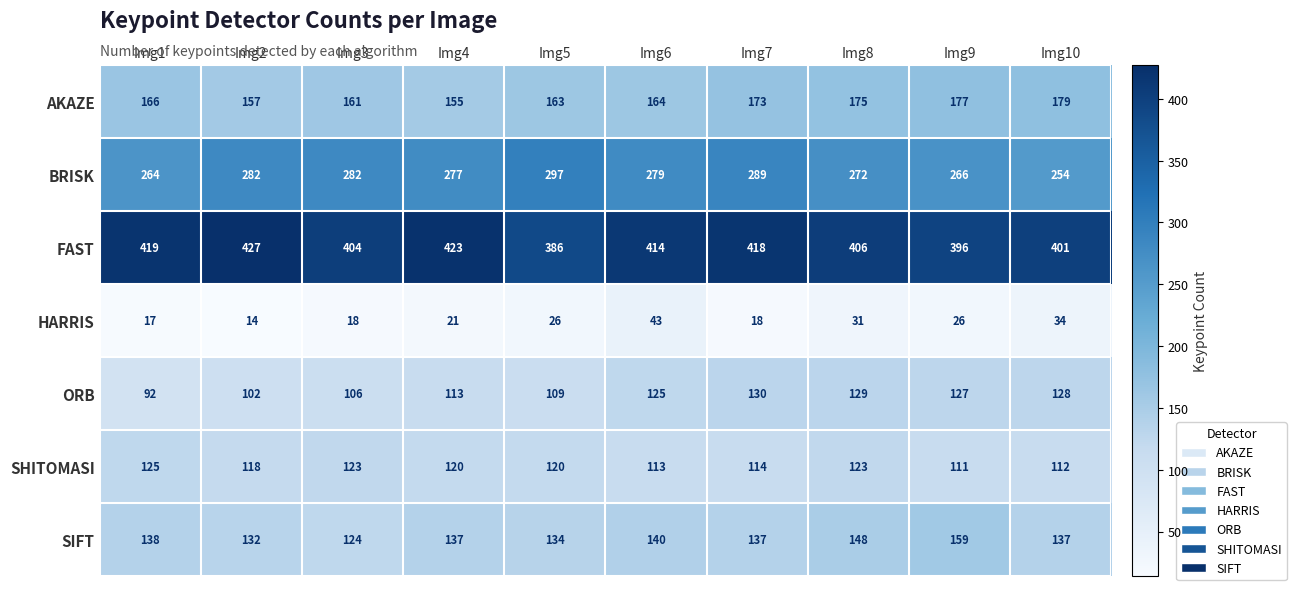

Which series has the widest spread of values?

BRISK